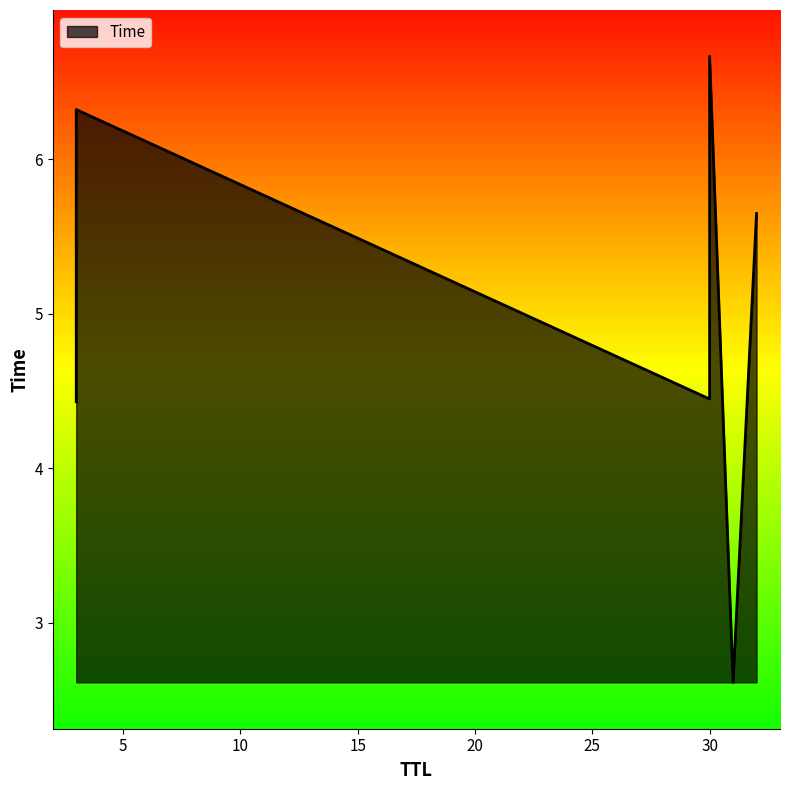

How many data points are less than 5?

3